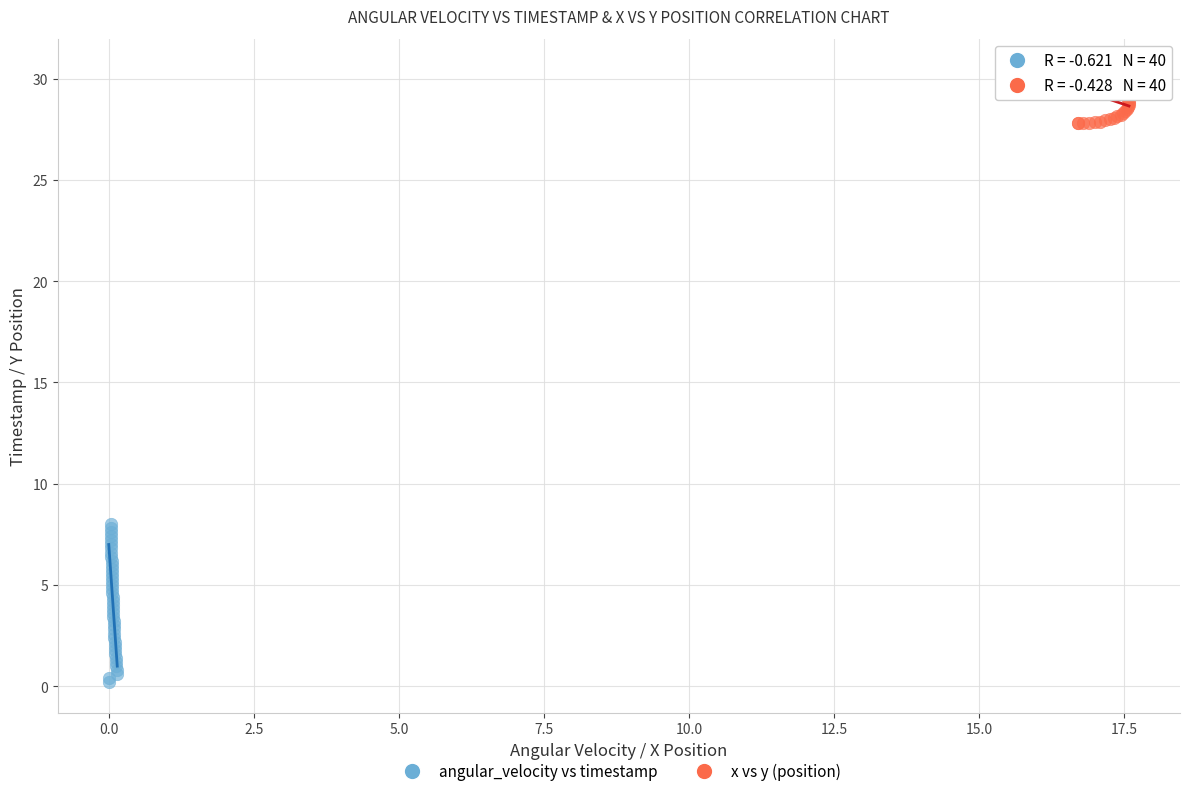

What are all the series names shown in the legend?

angular_velocity vs timestamp, x vs y (position)